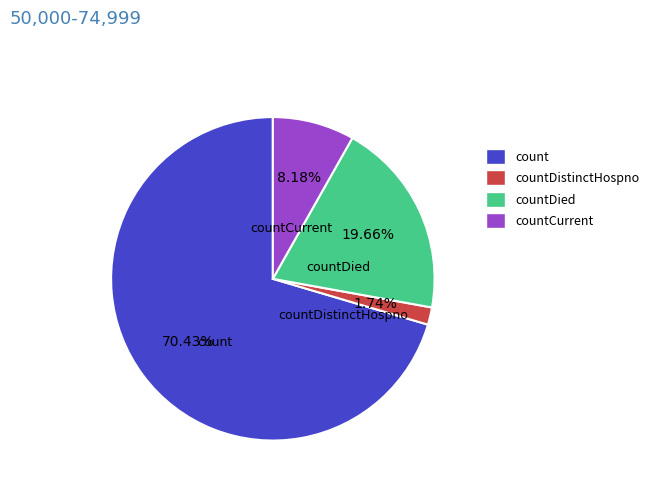

Is there any slice that represents more than half of the pie?

Yes